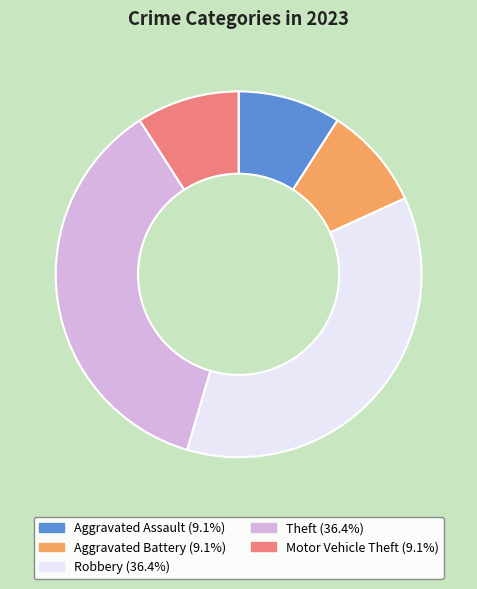

Is Aggravated Assault the majority of the pie?

No